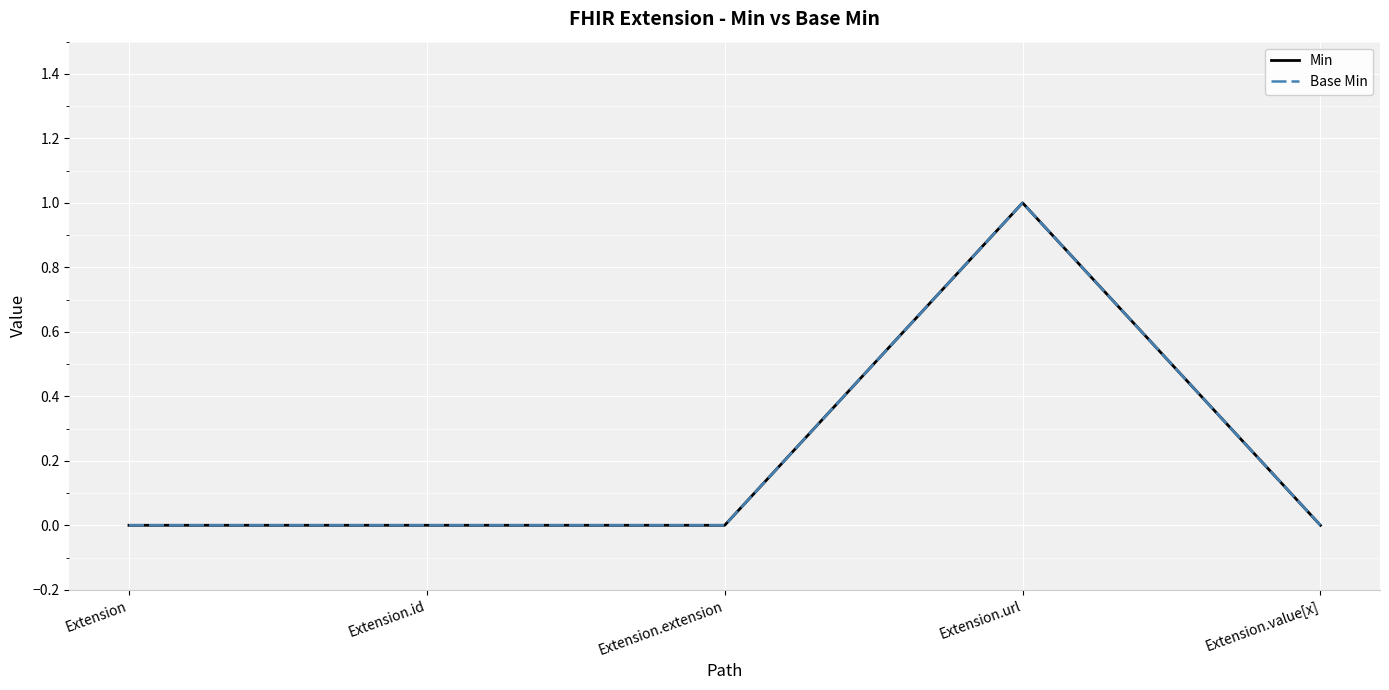

True or false: Min and Base Min cross at least once.

False